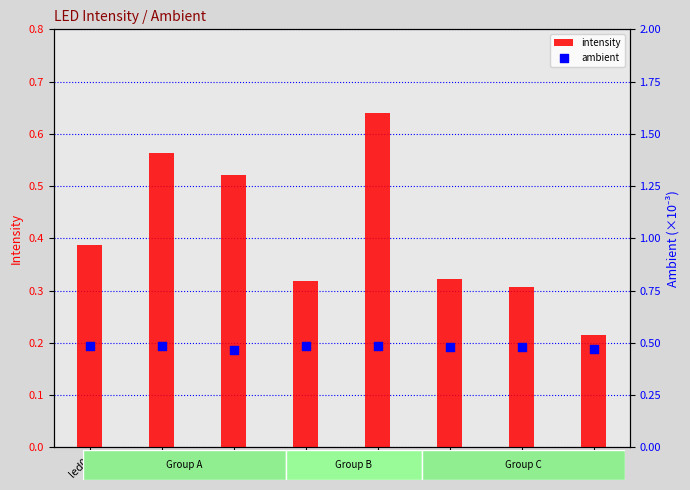

At how many categories does at least one series exceed 0?

8